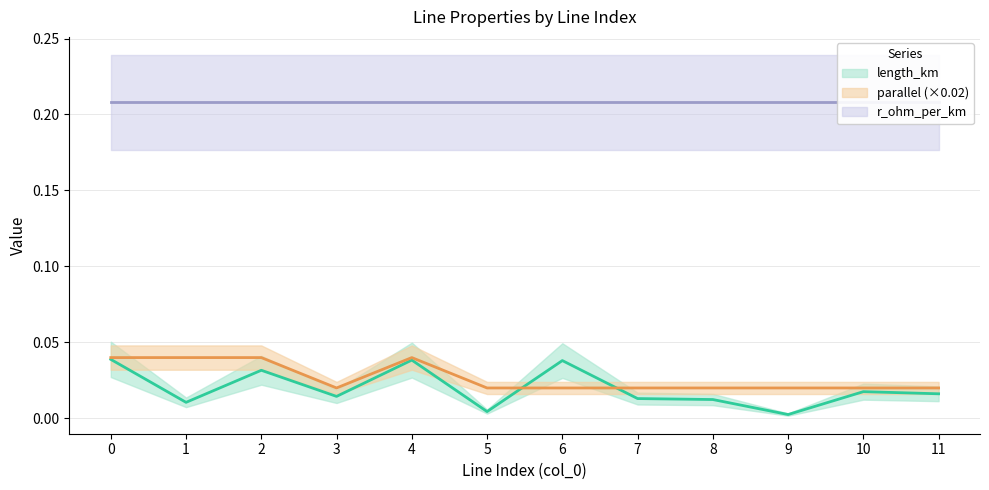

Is the value of parallel at 4 greater than the value of length_km at 6?

Yes